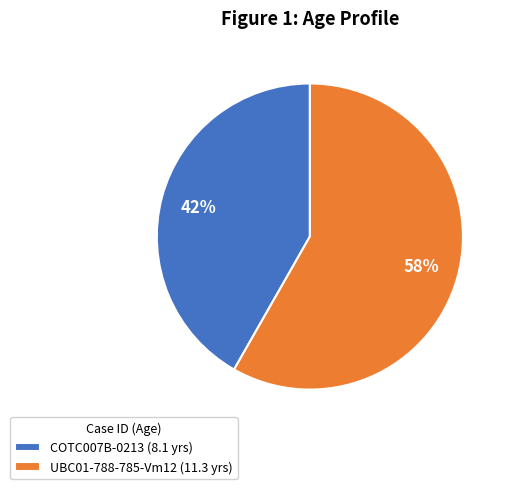

Is it true that COTC007B-0213 is 42% of the pie?

True